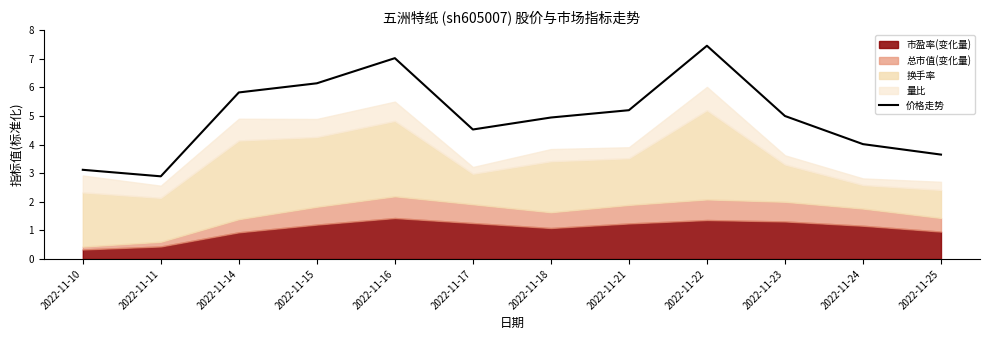

What is the change in value from 2022-11-24 to 2022-11-25?

-0.4